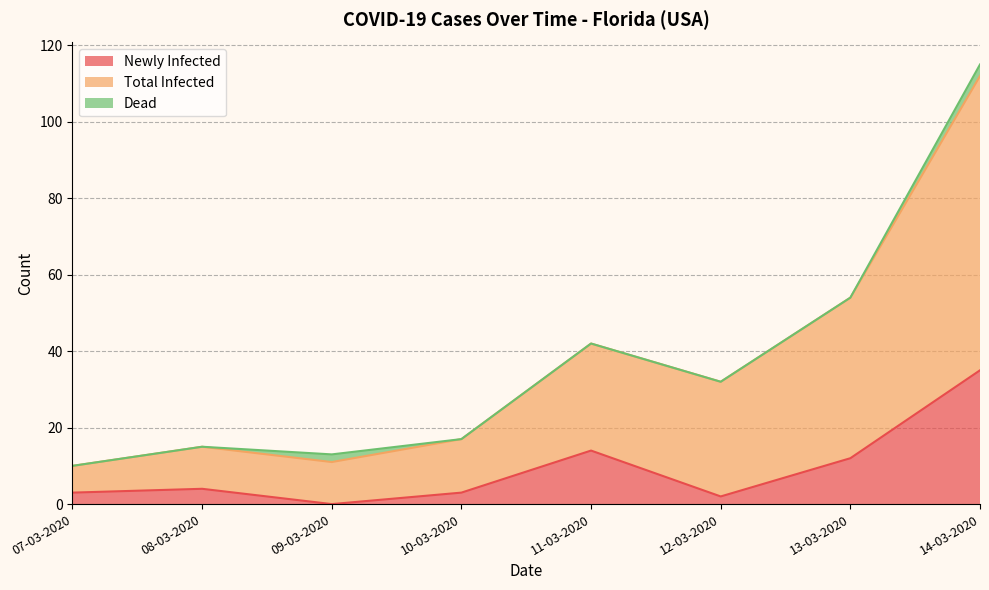

Does the chart have visible grid lines?

Yes